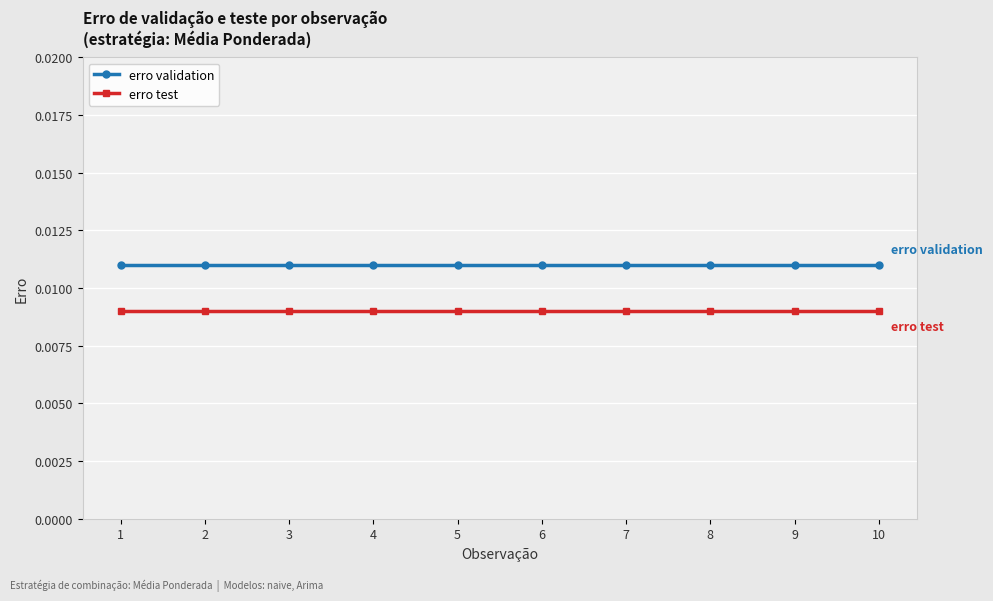

Is the value of erro test at 2 greater than the value of erro validation at 10?

No